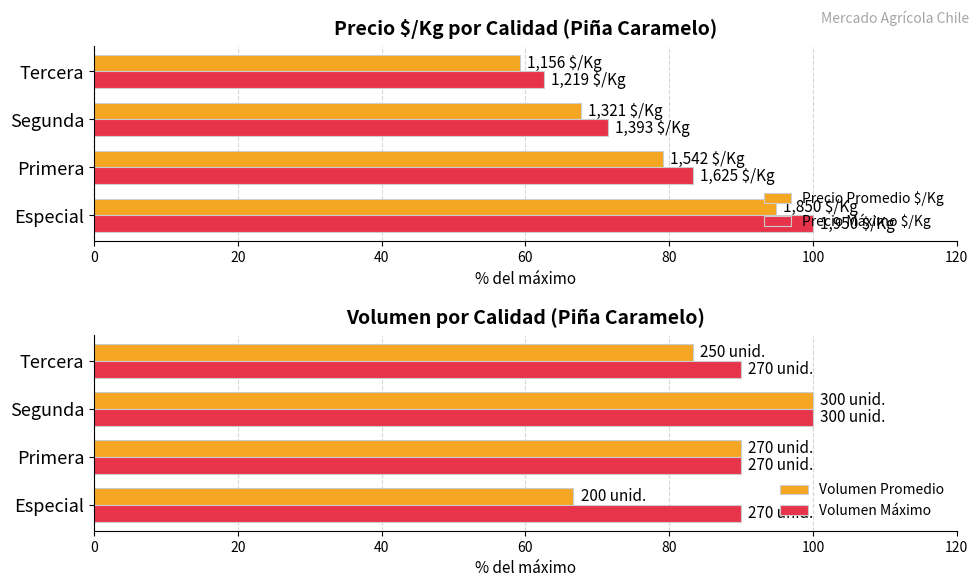

How many categories are shown in the chart?

4